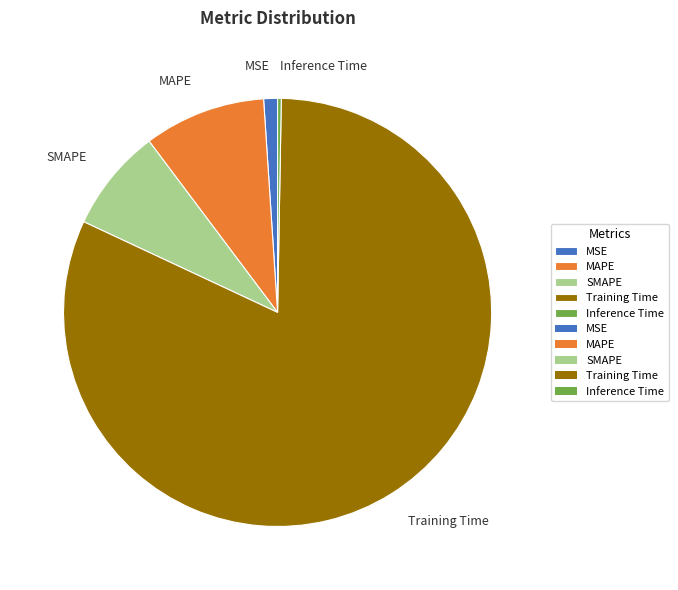

Which slice represents more than half of the pie?

Training Time